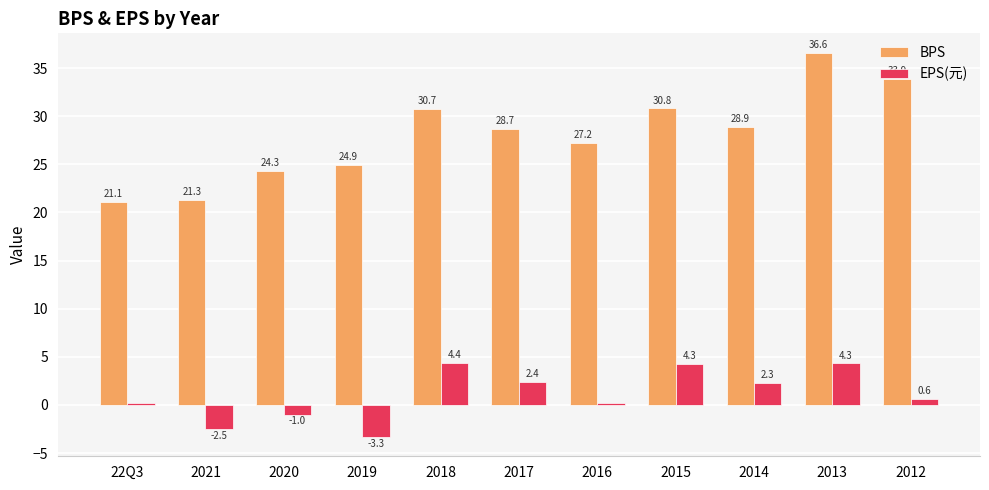

At how many categories does at least one series exceed 31?

2